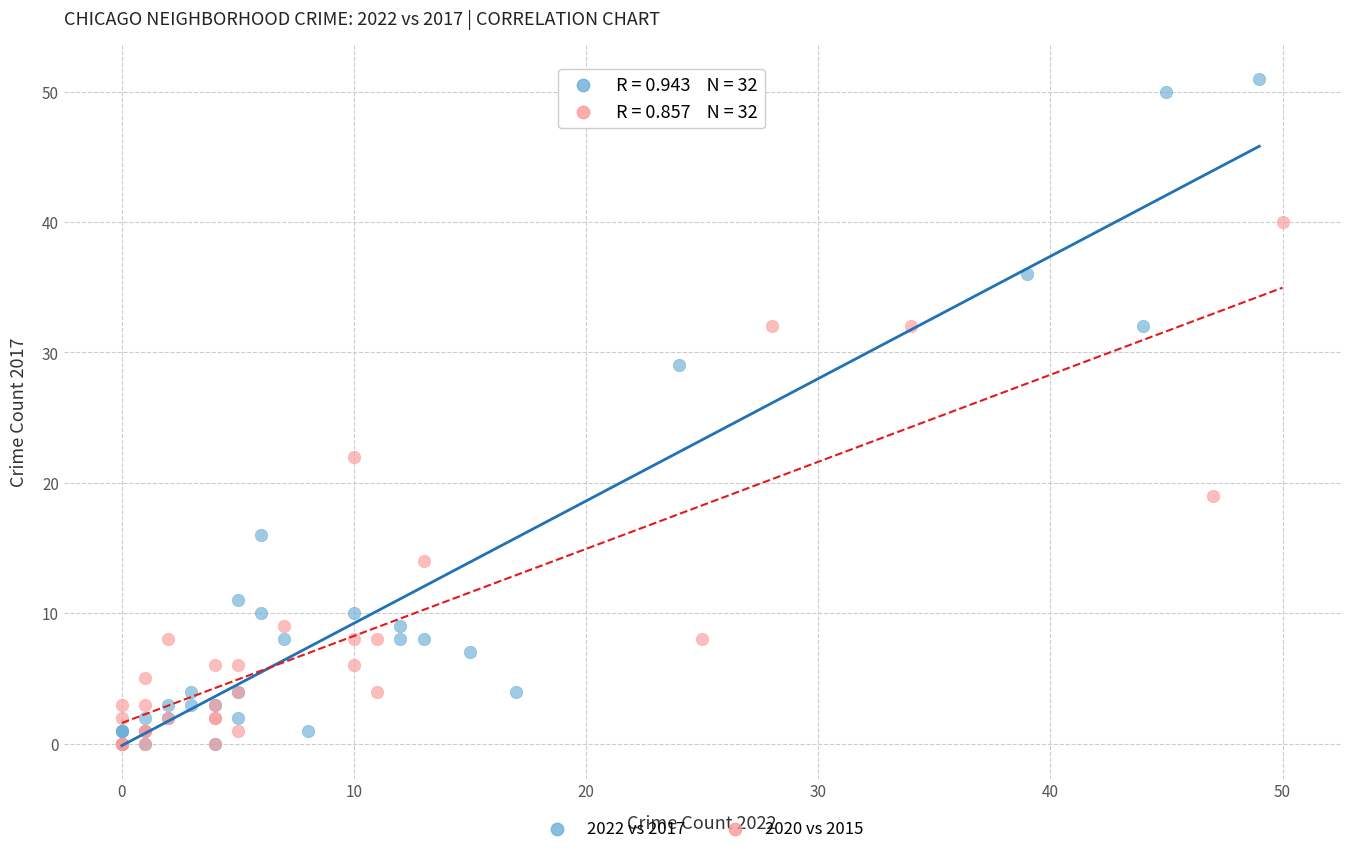

Which series has the widest spread of Y values?

2022 vs 2017